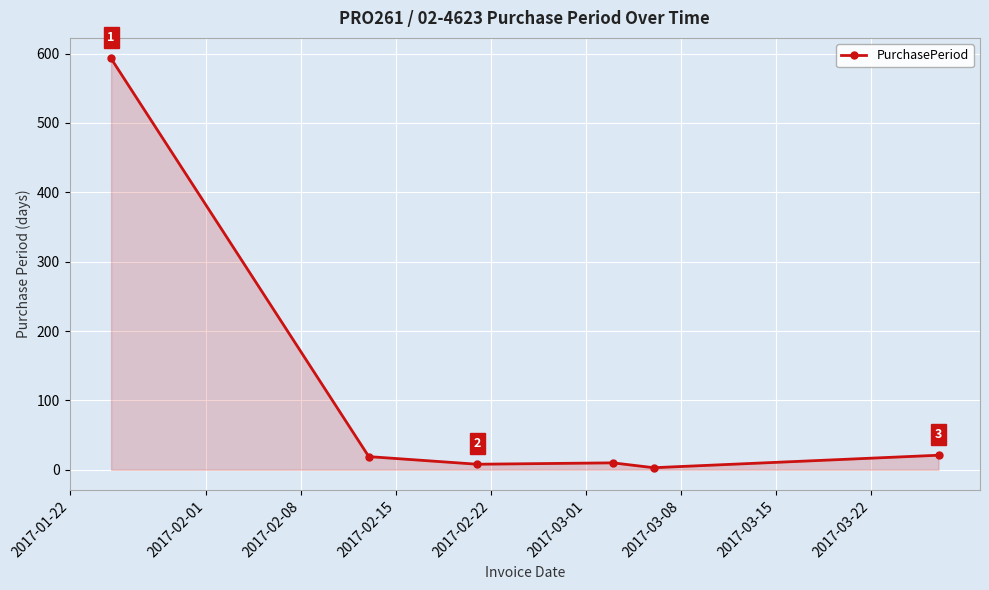

What is the maximum value shown in the chart?

593